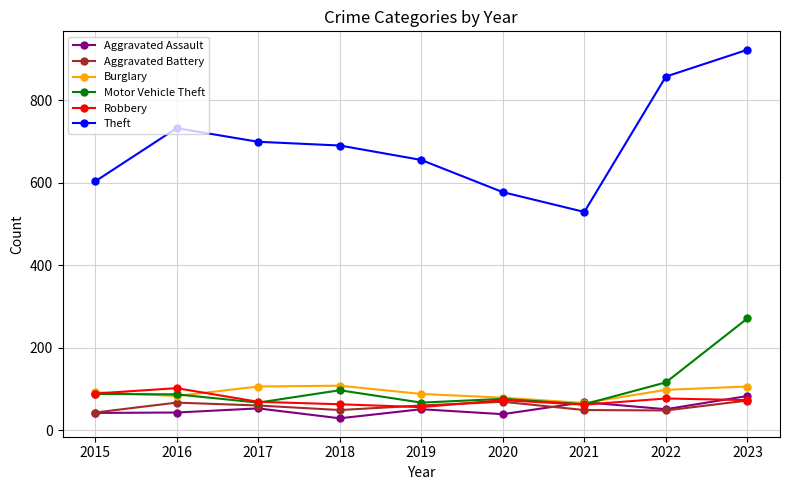

Which category has the highest value in the Motor Vehicle Theft series?

2023